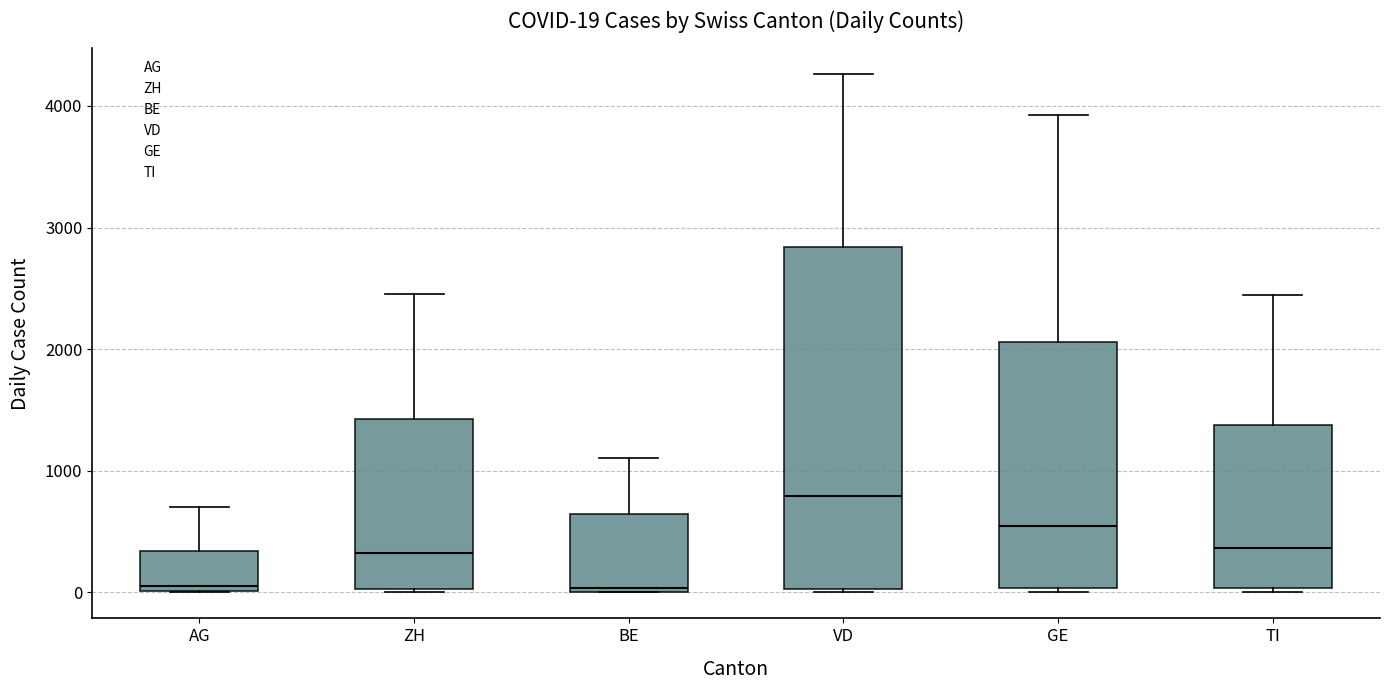

Which box is the tallest, from its lower edge to its upper edge?

VD